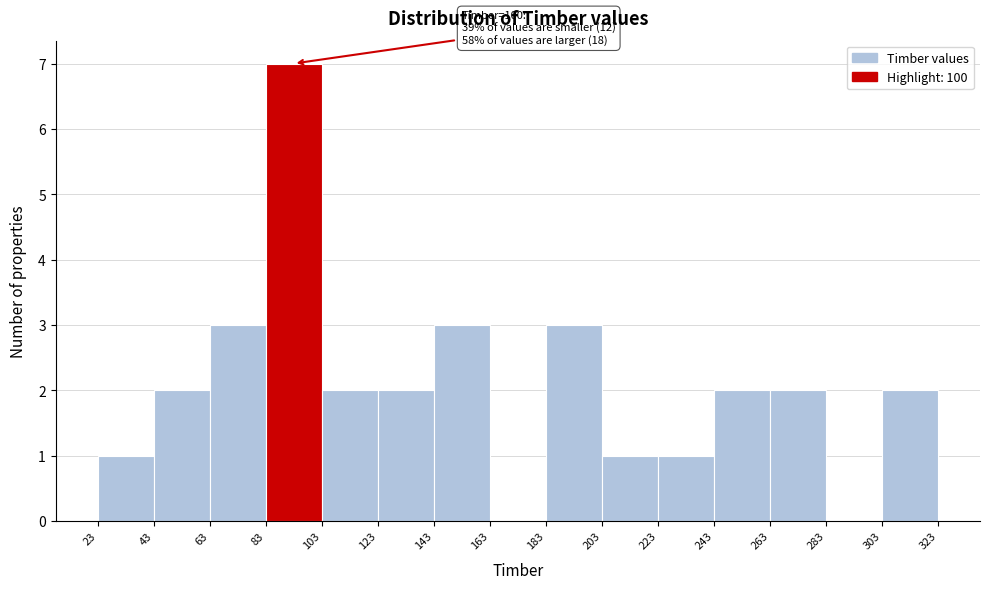

Which range on the x-axis has the tallest bar?

83 to 103